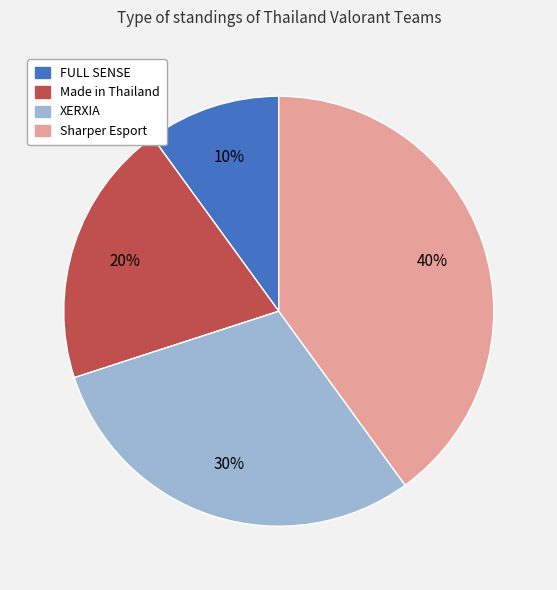

True or false: Made in Thailand accounts for 12% of the total.

False